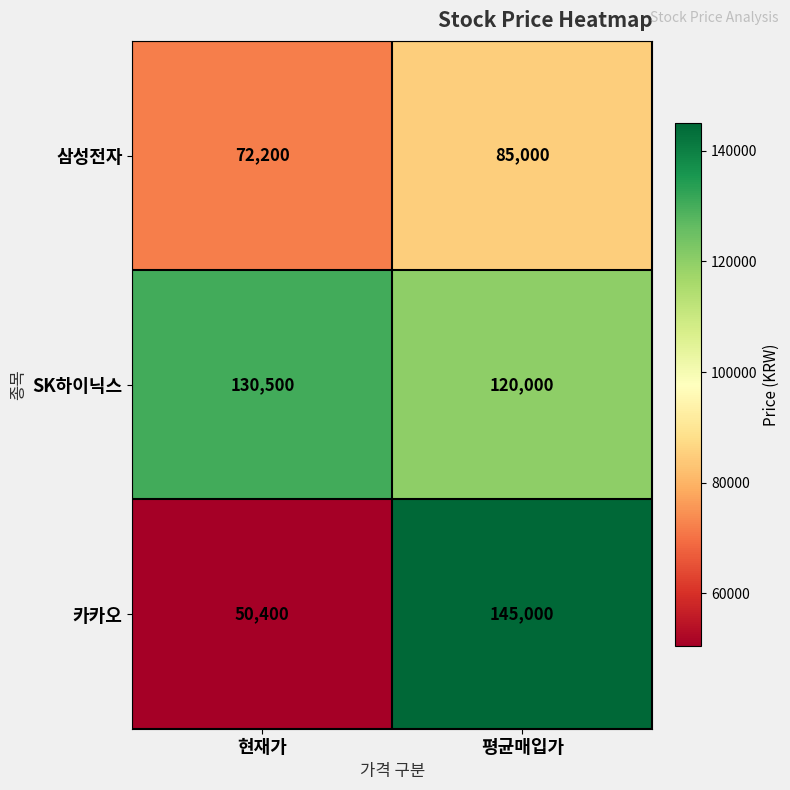

What is the maximum value shown in the chart?

145000